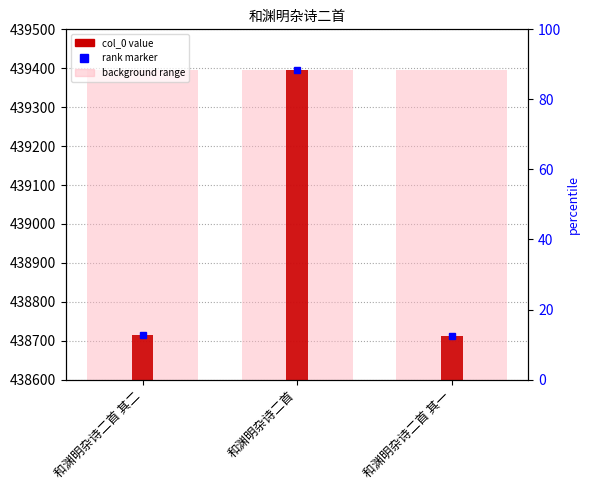

Is it true that the value at 和渊明杂诗二首 其二 is 147432?

False